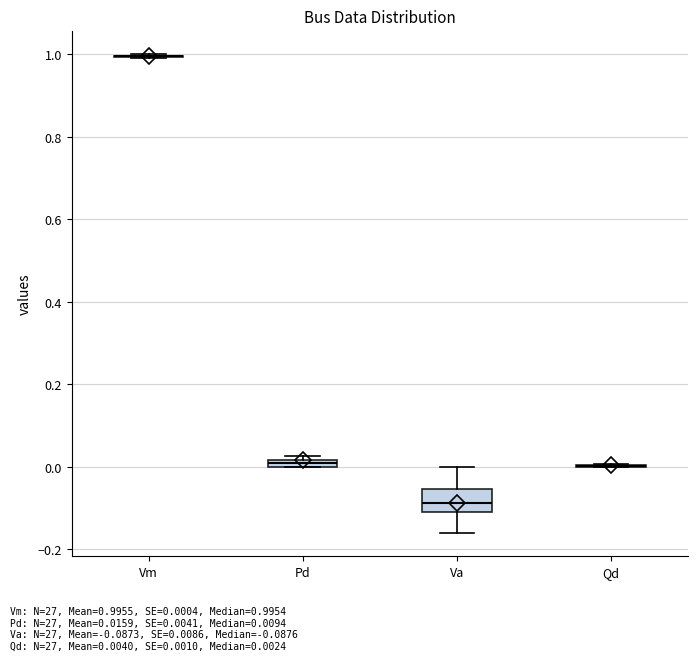

Where is the lower edge of the box for Pd on the y-axis? The values are not printed on the chart, so give them approximately, as read against the axis.

0.00